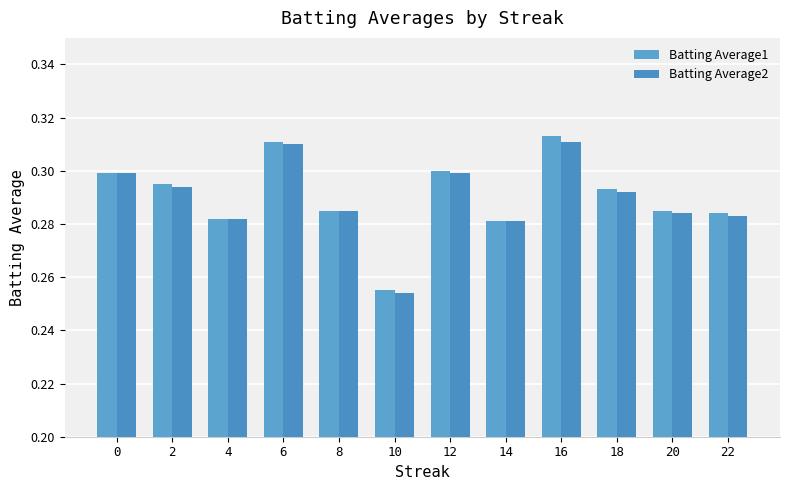

How many data points does each series have?

12